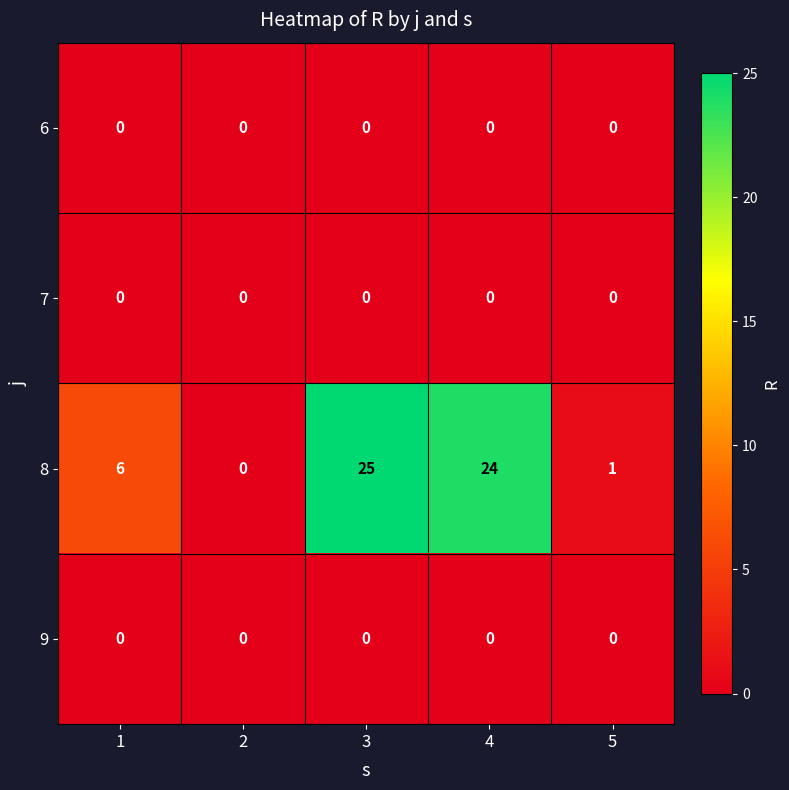

Count the number of data series in this chart.

4